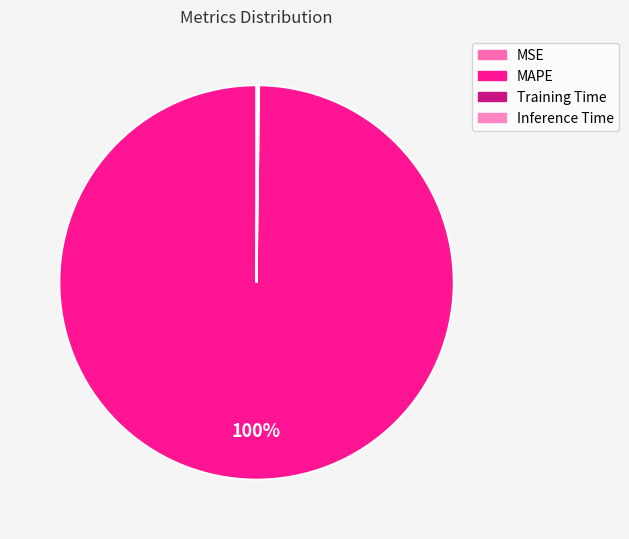

Does any single category account for the majority?

Yes